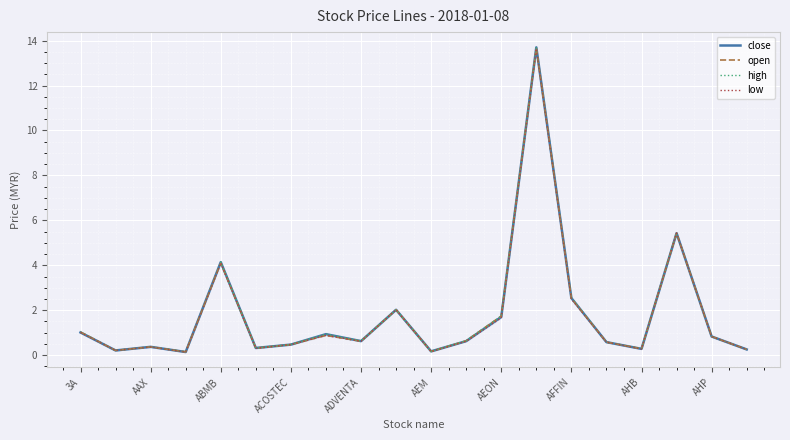

The close series shows 1.0 at 3A. True or false?

True